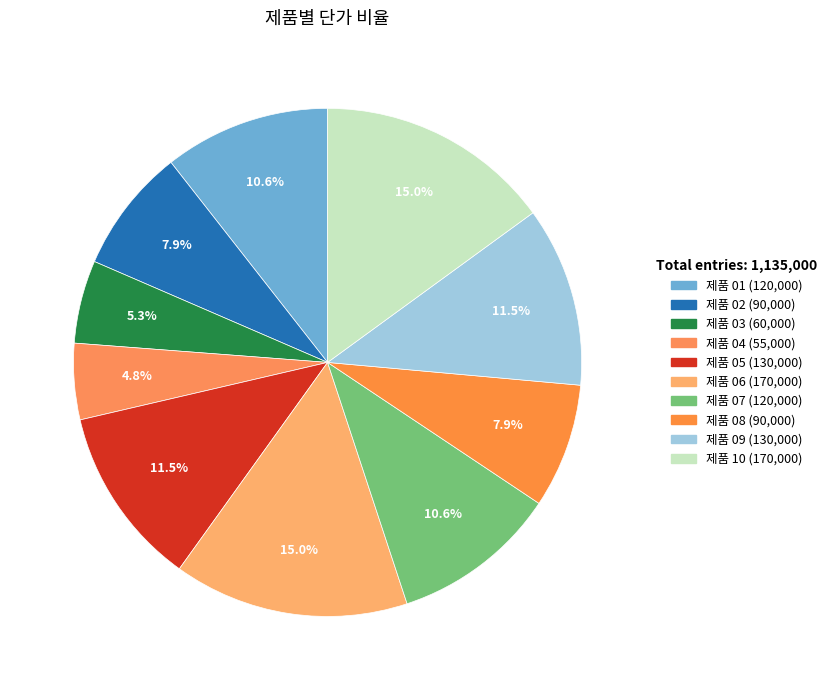

Count the number of slices in the pie.

10